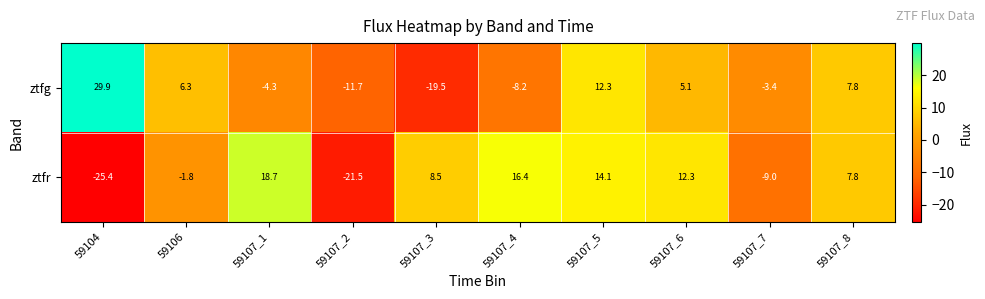

Reading left to right, list all the values displayed in this chart.

ztfg: 29.9	6.3	-4.3	-11.7	-19.5	-8.2	12.3	5.1	-3.4	7.8
ztfr: -25.4	-1.8	18.7	-21.5	8.5	16.4	14.1	12.3	-9.0	7.8